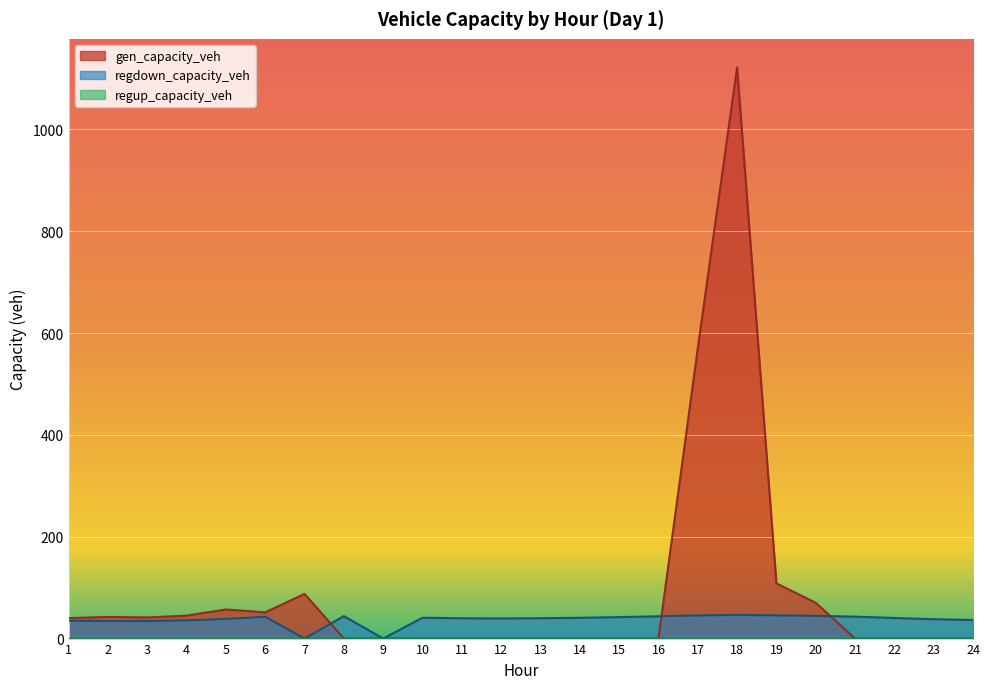

How many values in the regdown_capacity_veh series exceed 40?

12